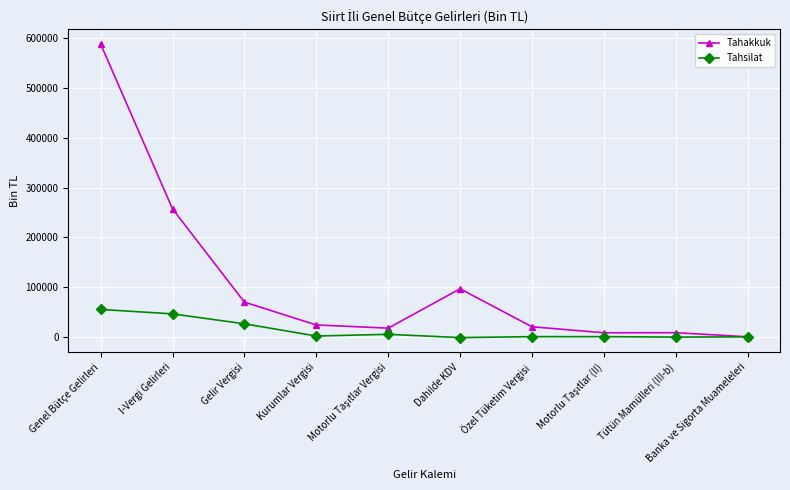

At which label does Tahakkuk reach its peak?

Genel Bütçe Gelirleri